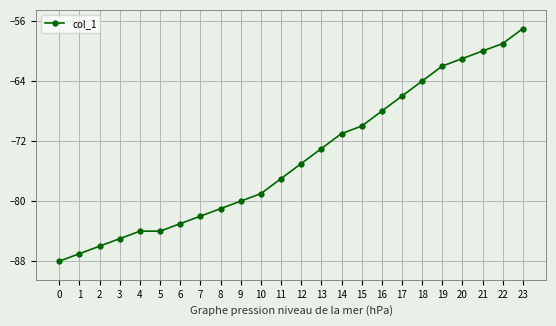

Reading left to right, what are all the values shown in this chart?

0=-88	1=-87	2=-86	3=-85	4=-84	5=-84	6=-83	7=-82	8=-81	9=-80	10=-79	11=-77	12=-75	13=-73	14=-71	15=-70	16=-68	17=-66	18=-64	19=-62	20=-61	21=-60	22=-59	23=-57